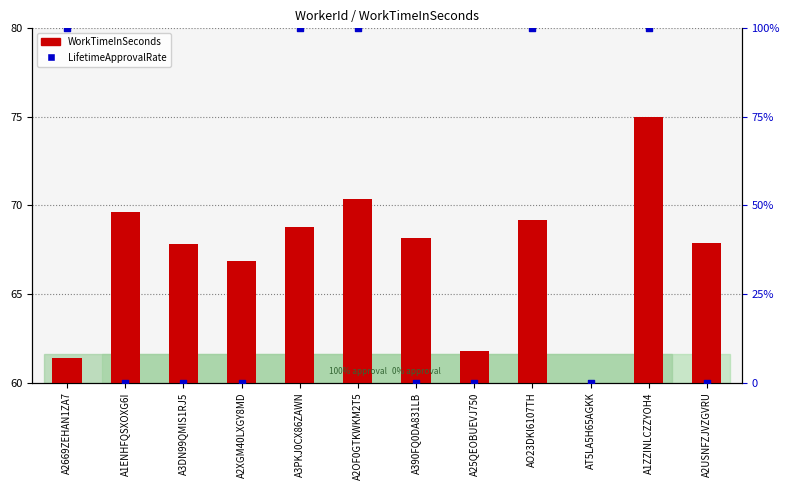

Is the value of LifetimeApprovalRate at A2XGM40LXGY8MD greater than the value of WorkTimeInSeconds at A1ZZINLCZZYOH4?

No